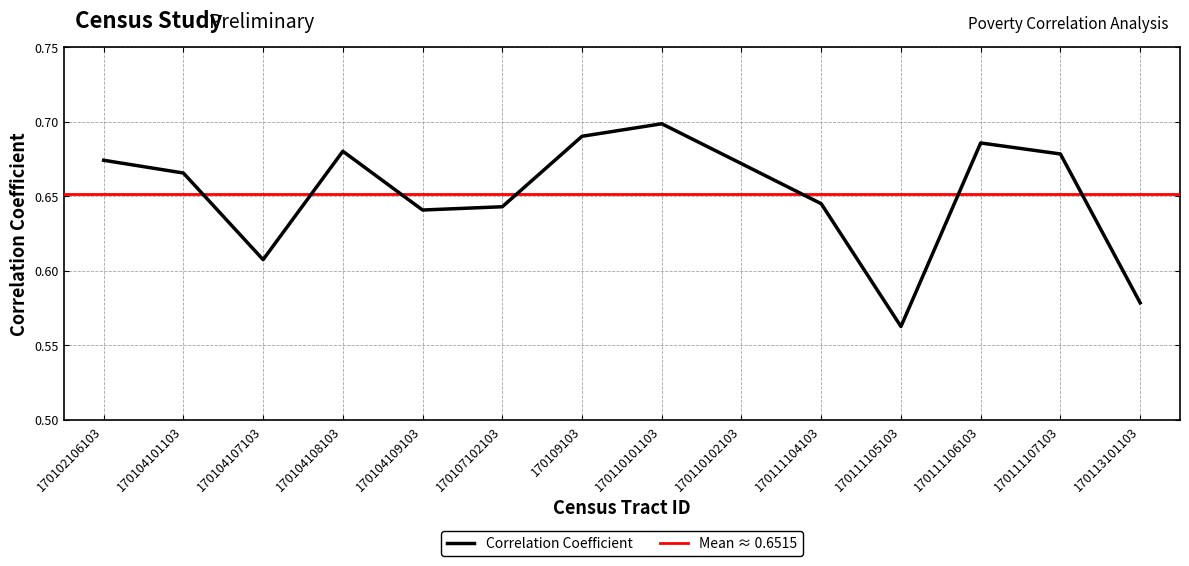

The chart shows a value of 0.6 at 170107102103. True or false?

True